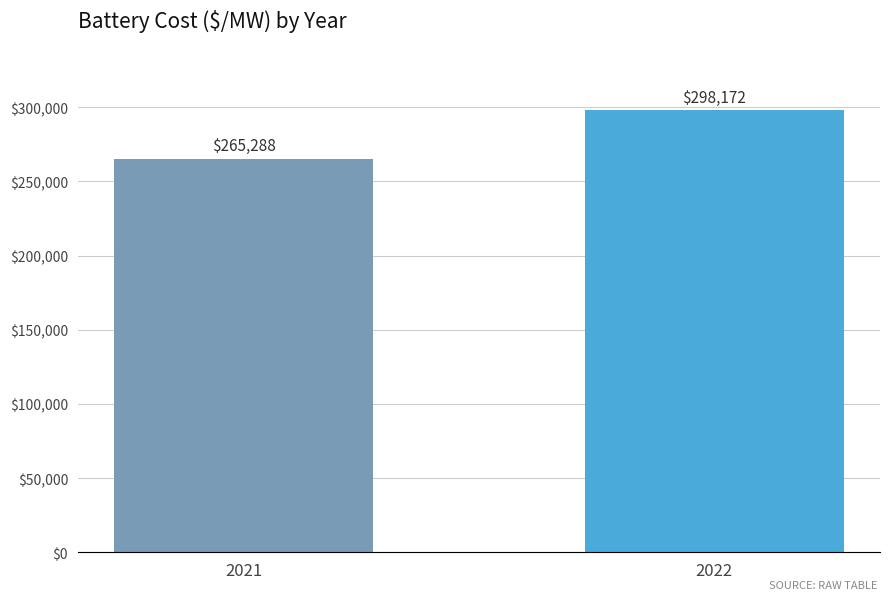

Does the chart contain any negative values?

No